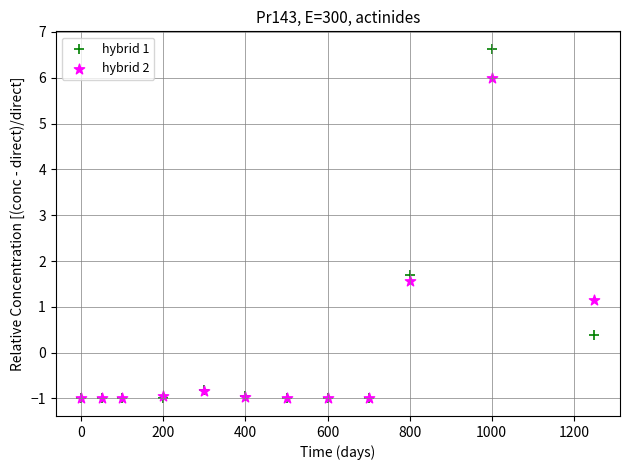

In the hybrid 1 series, what Y value is closest to 2?

1.7